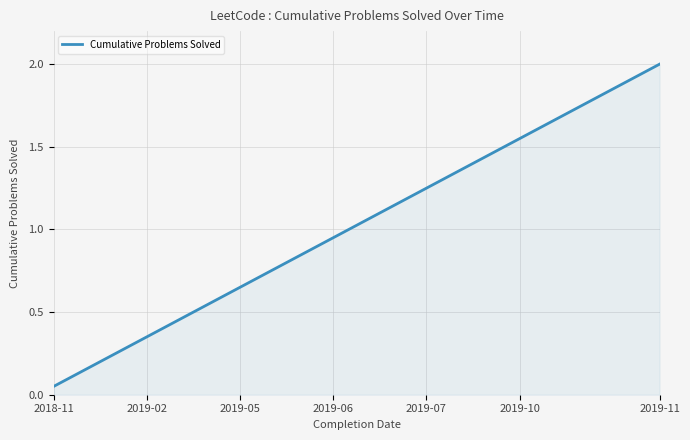

What is the difference between the maximum and minimum values?

1.9